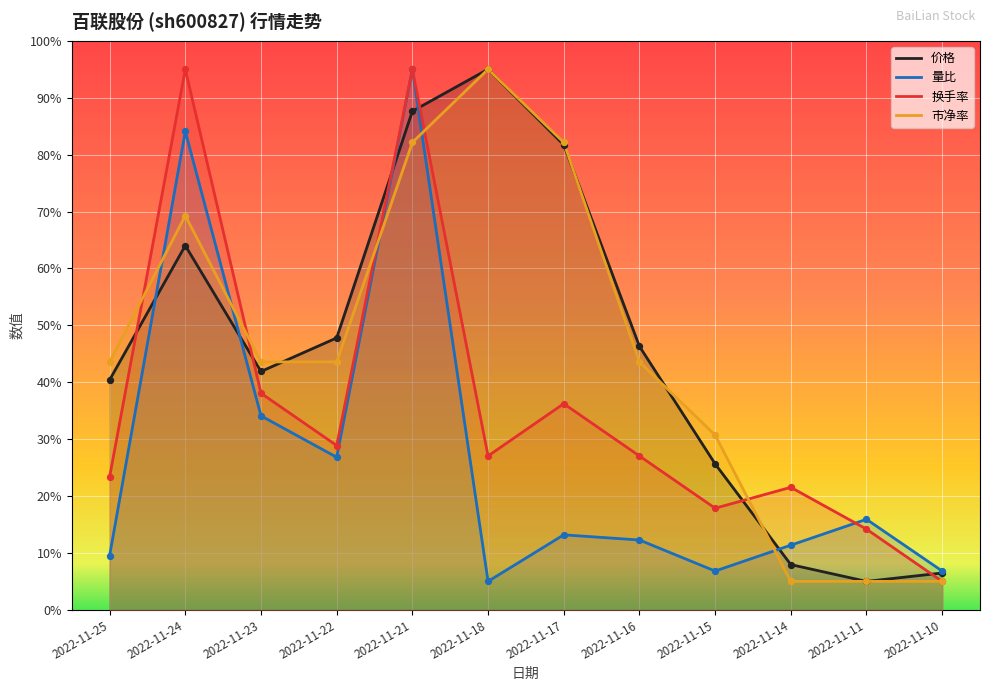

At which category is the sum across all series the highest?

2022-11-21